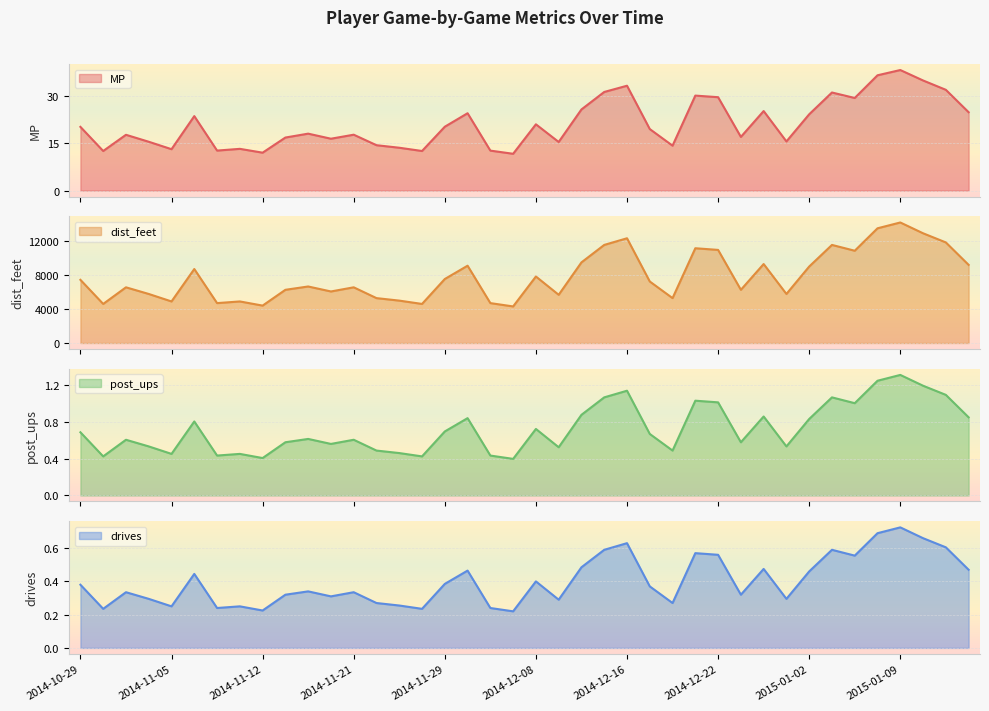

What position from the left is 2014-11-01?

3